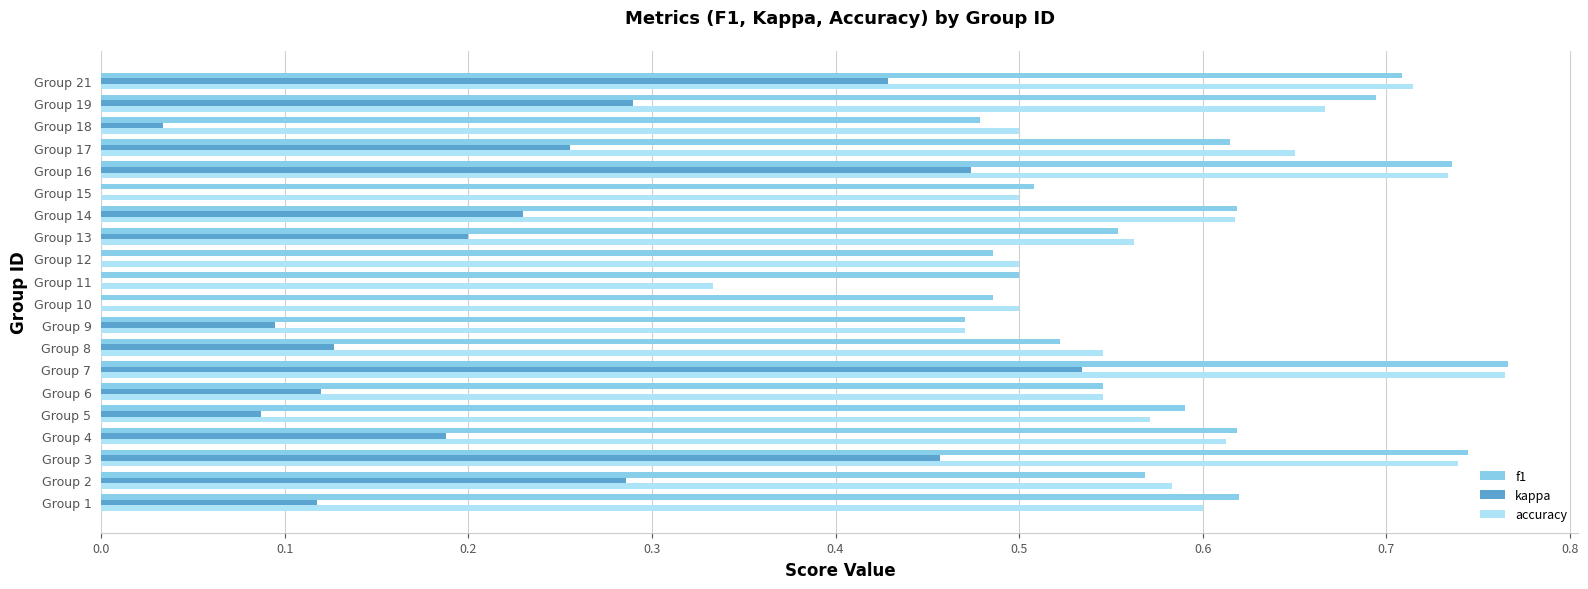

What is the sum of the accuracy values at Group 7 and Group 16?

1.5